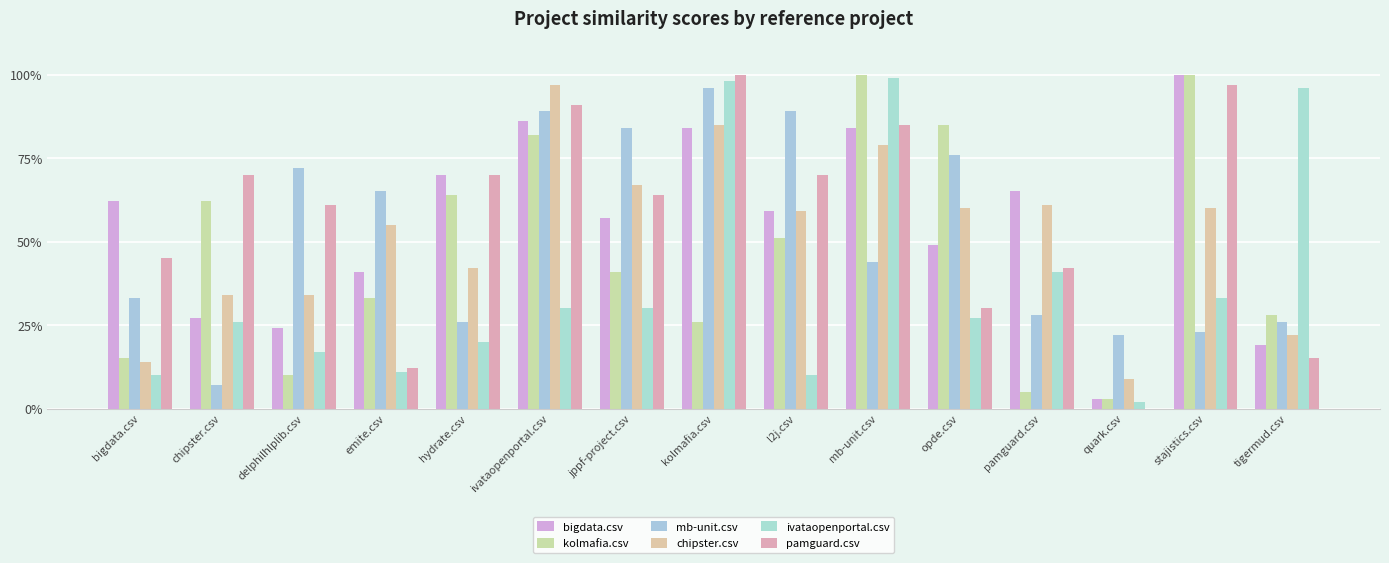

Which category has the highest value across all series?

stajistics.csv